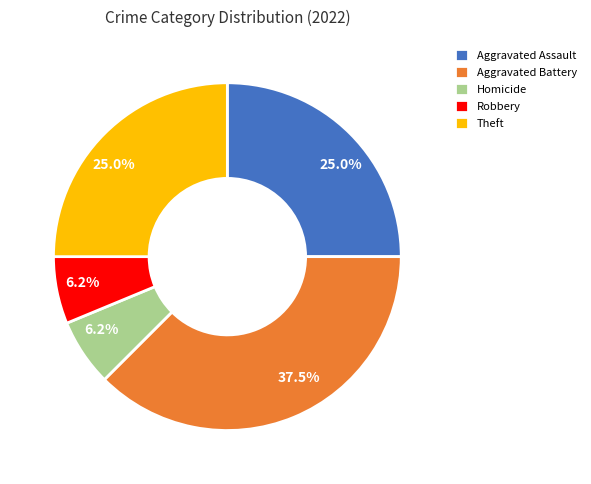

How many slices are in this pie chart?

5